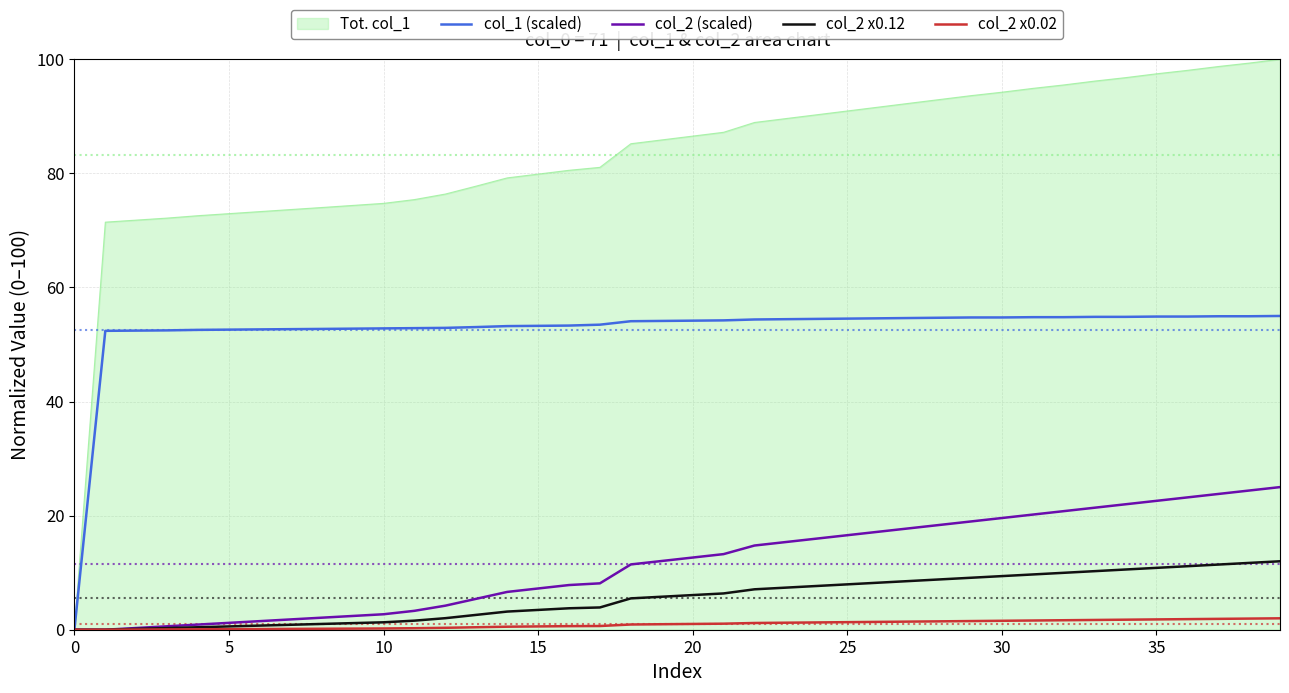

What is the greatest value displayed?

100.0